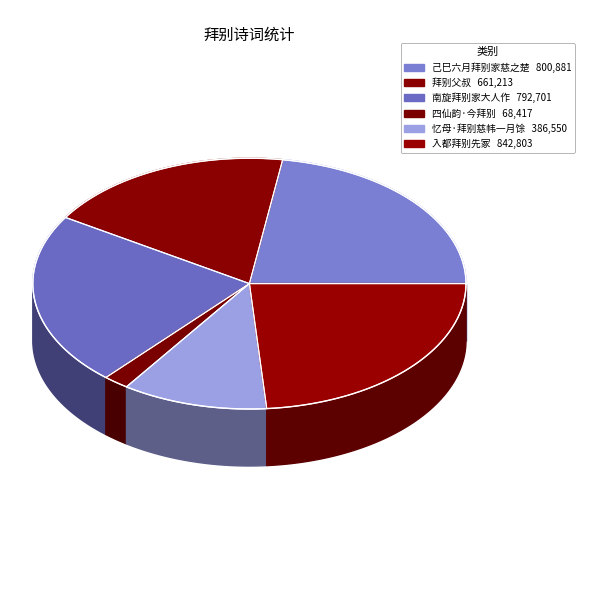

What is the largest slice in the pie chart?

入都拜别先冢